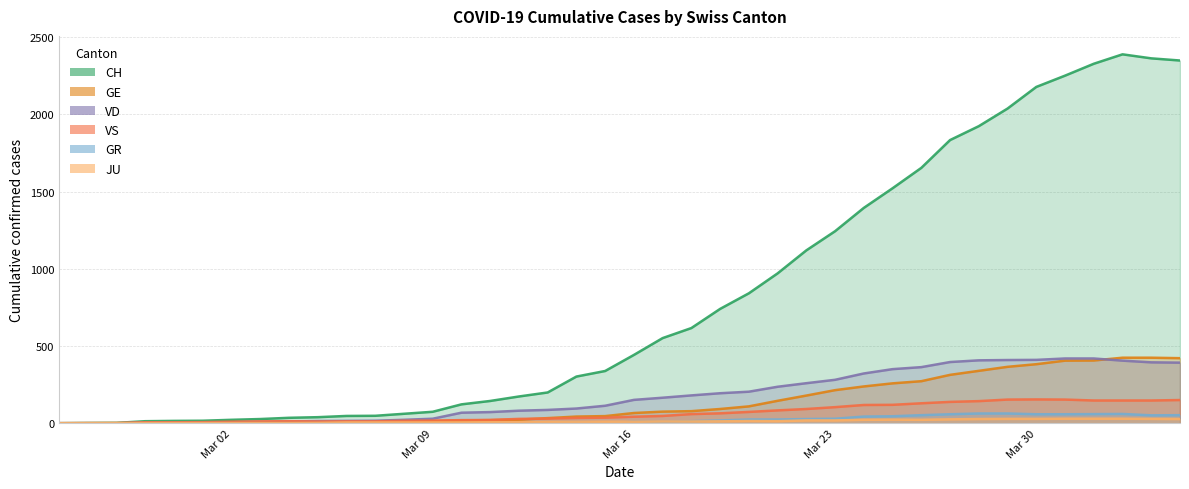

What is the average value of the GR series?

21